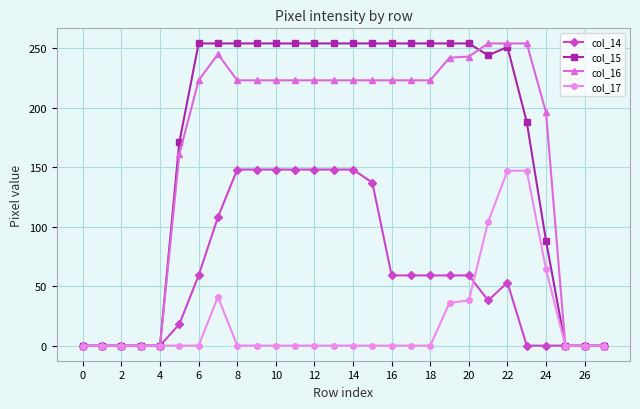

True or false: col_15 has more than 0 points higher than both neighbors.

True